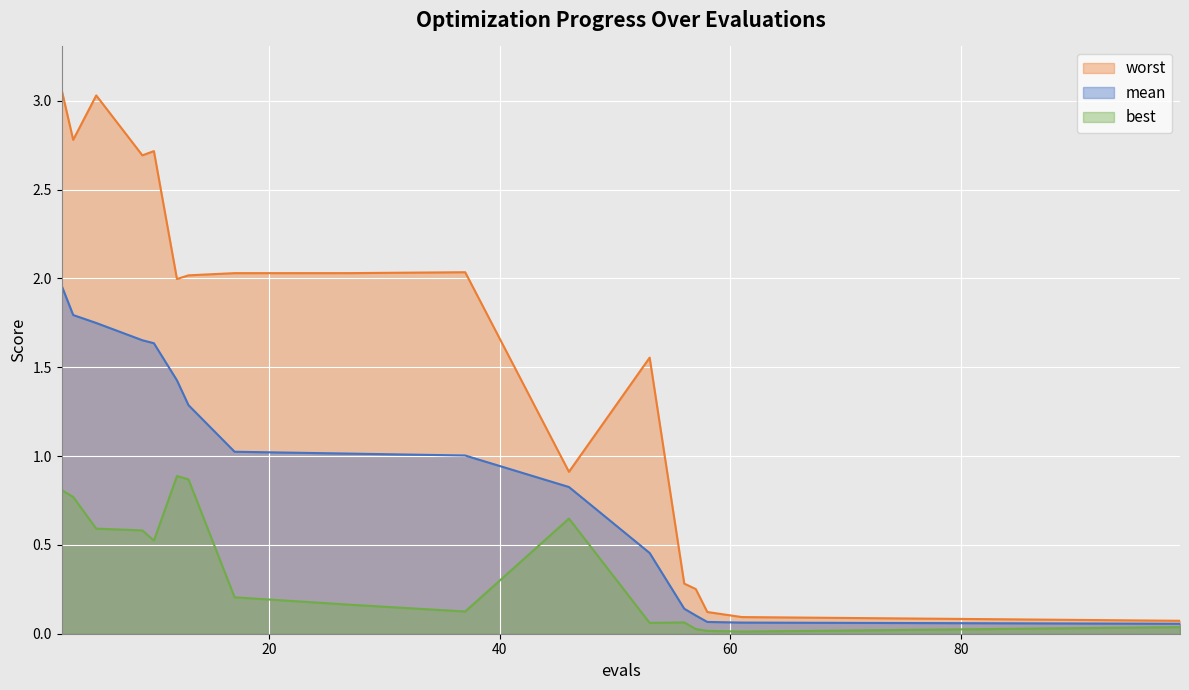

True or false: mean has a value of 0.9 at 3.

False